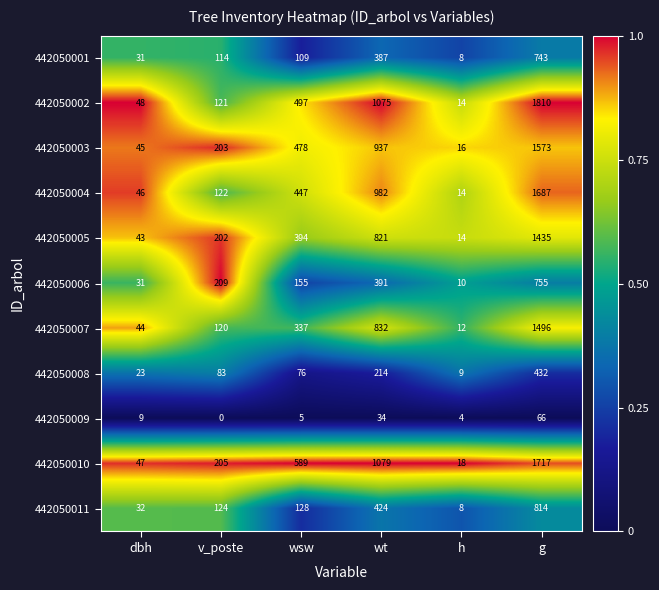

Is it true that 442050003 equals 1573 at g?

True